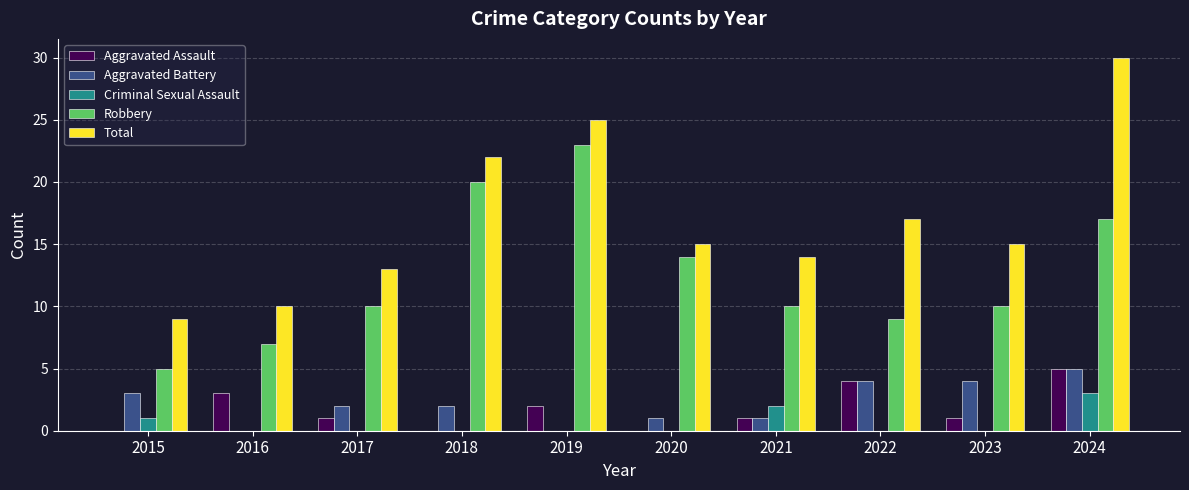

Does the chart contain stacked bars?

No